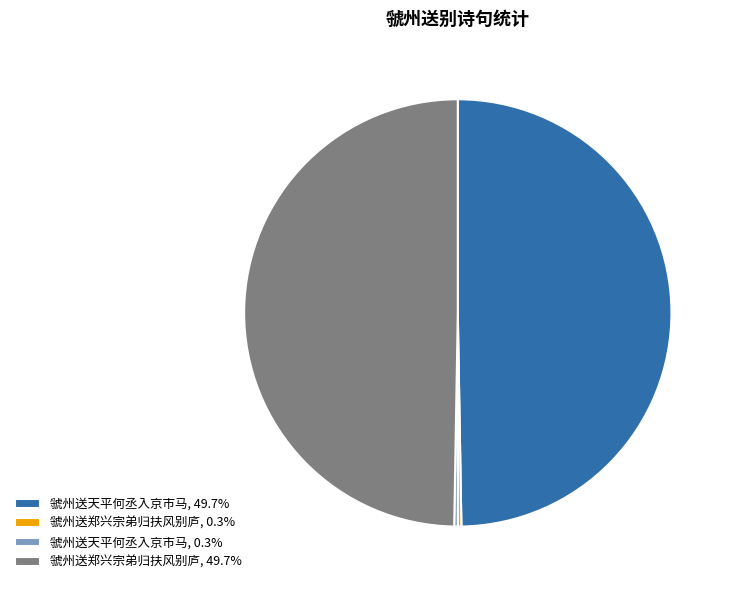

Is there a majority slice in this chart?

No